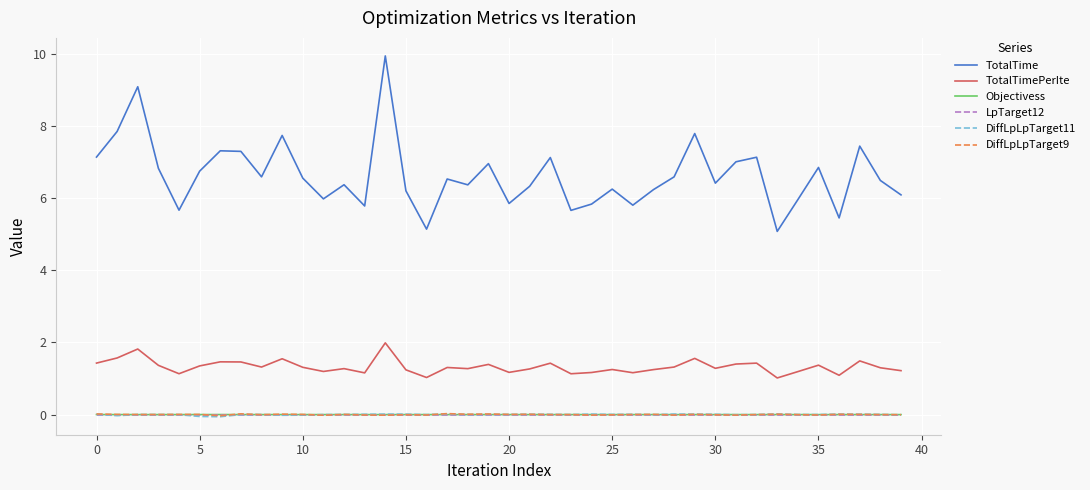

Does the chart have visible grid lines?

Yes